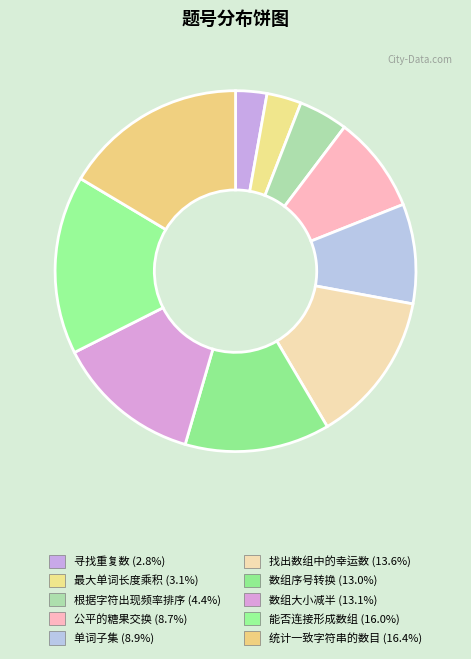

What is the ratio of the value at 能否连接形成数组 to the value at 找出数组中的幸运数?

1.2